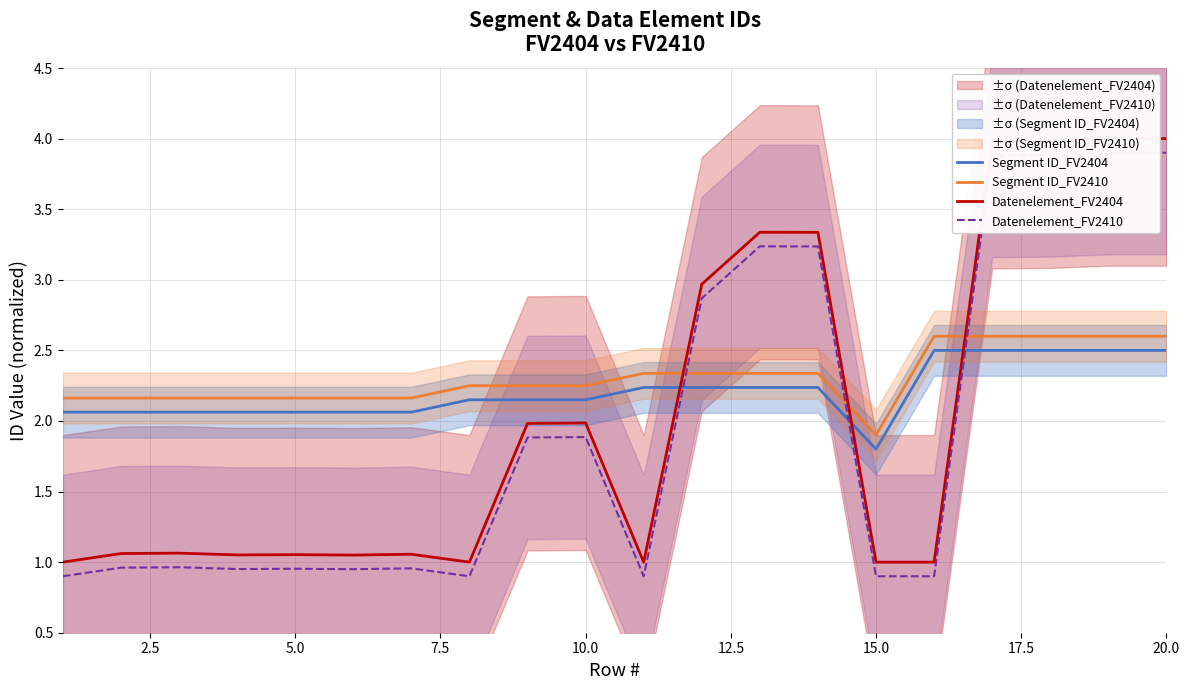

True or false: Segment ID_FV2404 and Segment ID_FV2410 cross at least once.

False